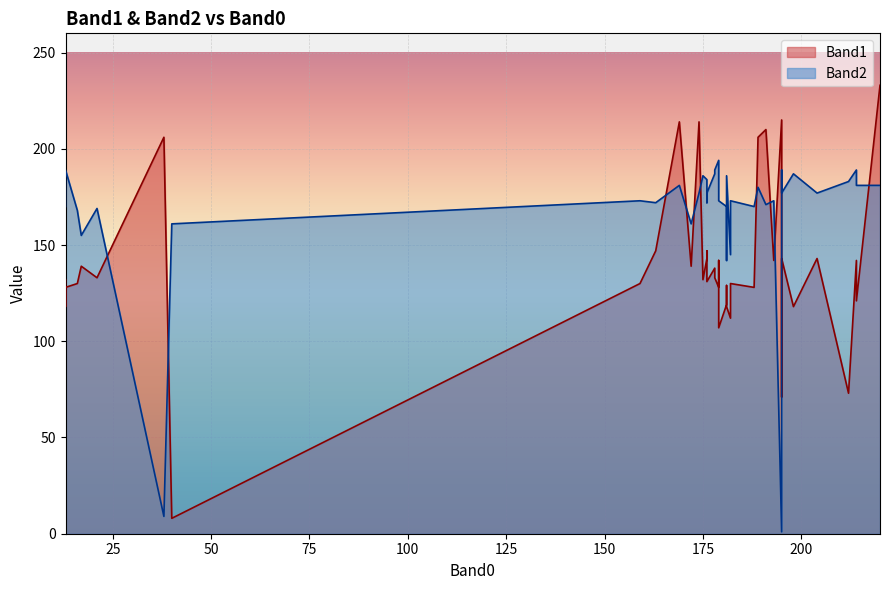

In Band2, how many points are lower than both neighbors (excluding endpoints)?

12